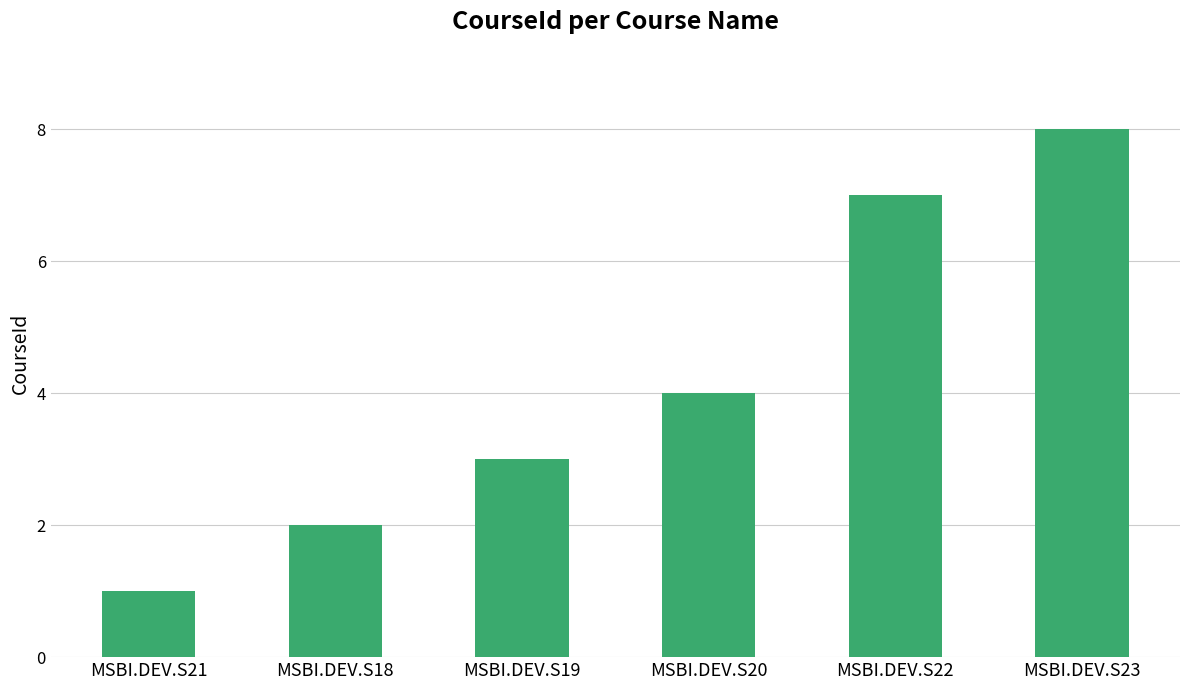

What is the value of the 1st bar from the left?

1